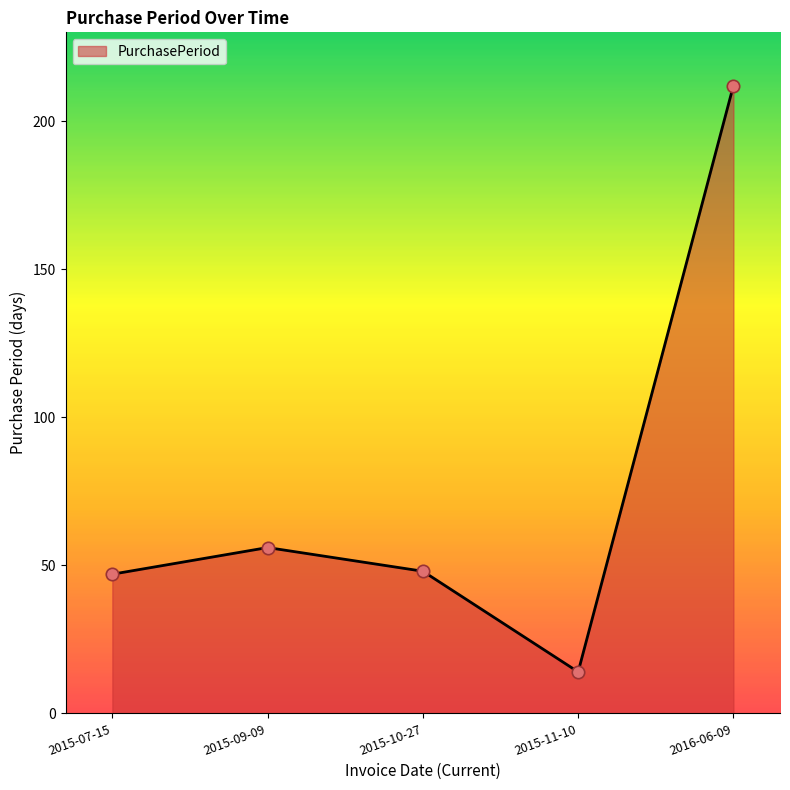

Between 2015-11-10 and 2015-10-27, which is larger?

2015-10-27